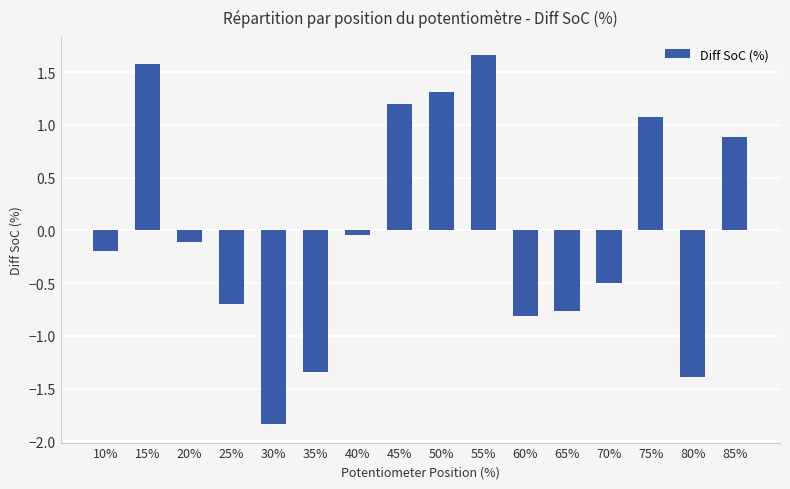

Which label corresponds to the largest value in the chart?

55%